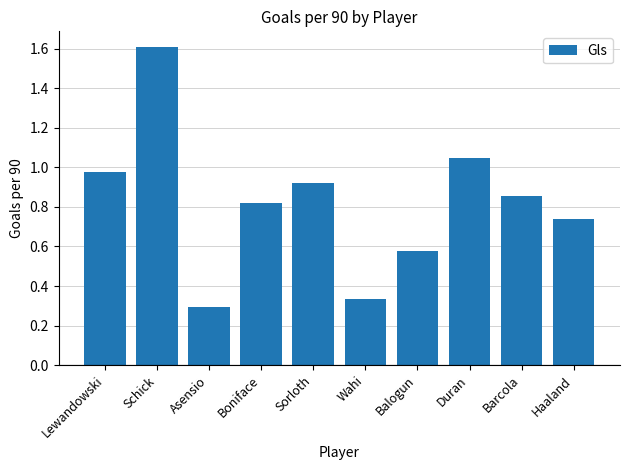

What is the difference between the maximum and minimum values?

1.3